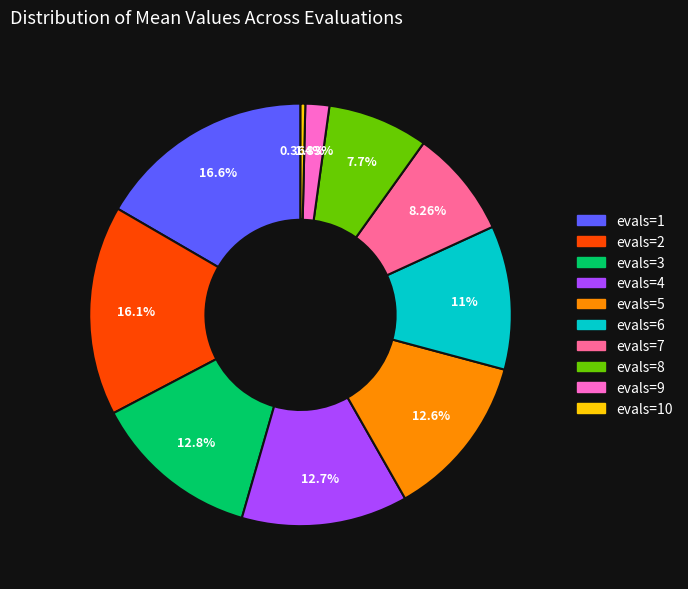

How many slices are in this pie chart?

10